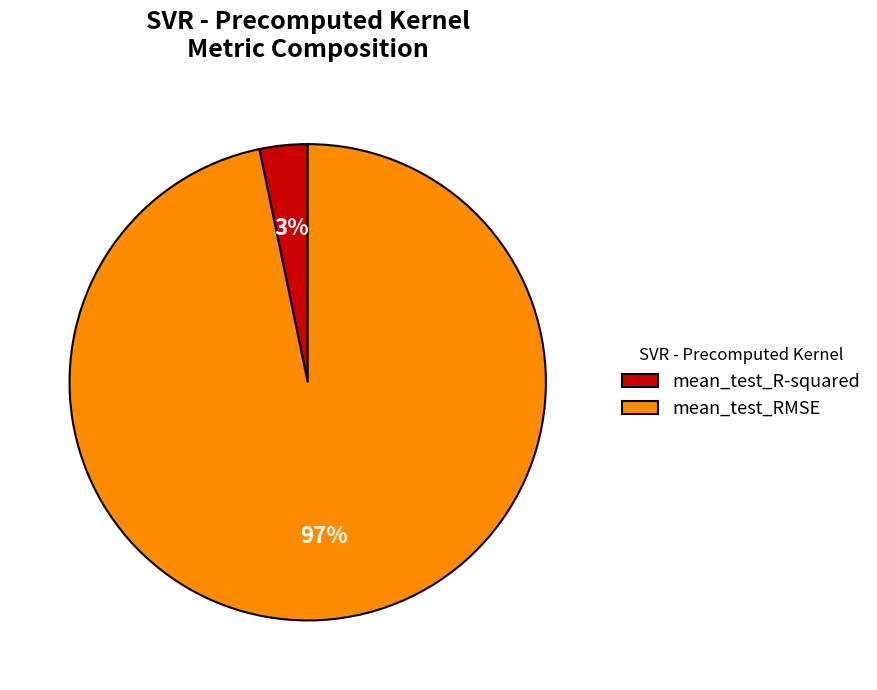

Which slice is the smallest?

mean_test_R-squared